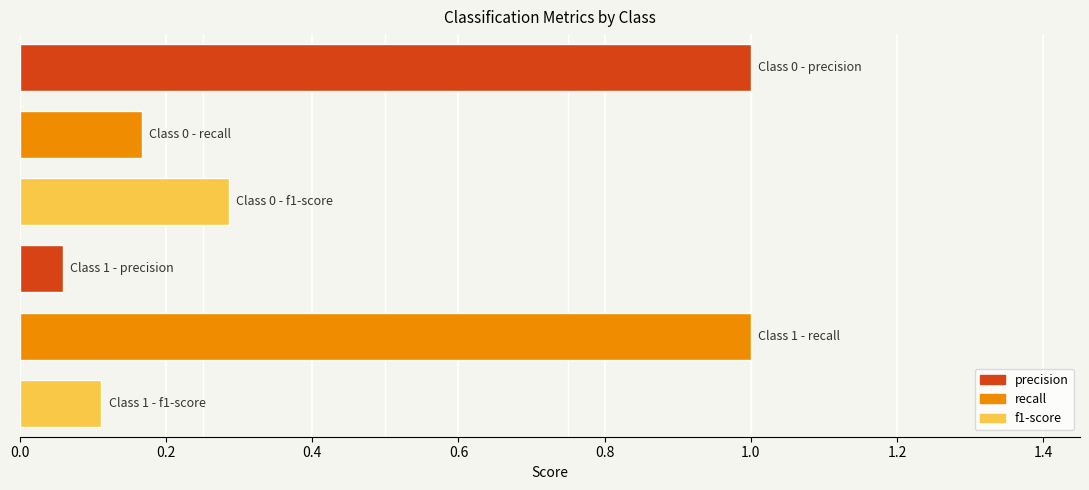

What is the maximum value shown in the chart?

1.0